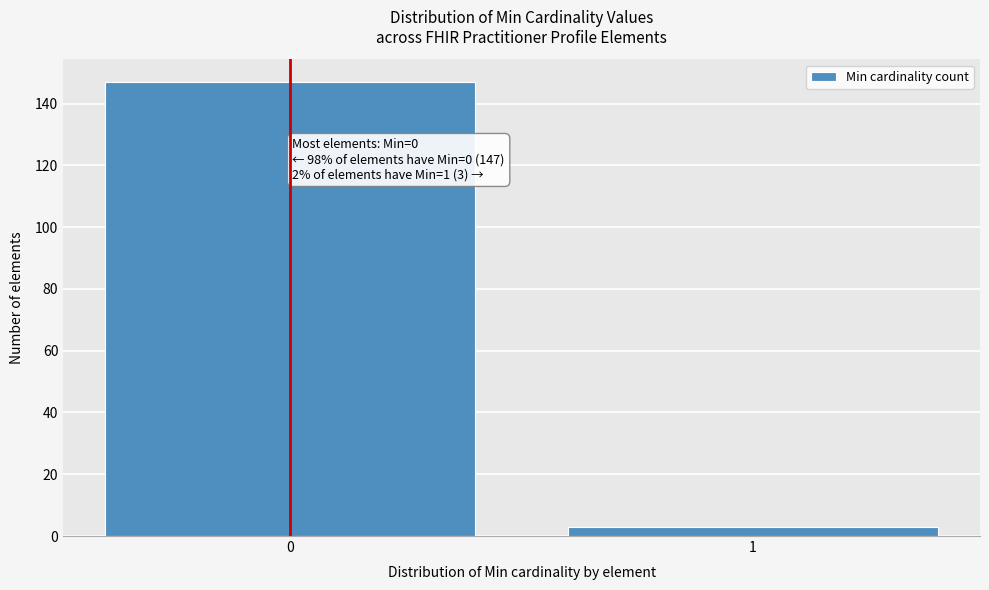

Reading right to left, what are all the values shown in this chart?

3	147